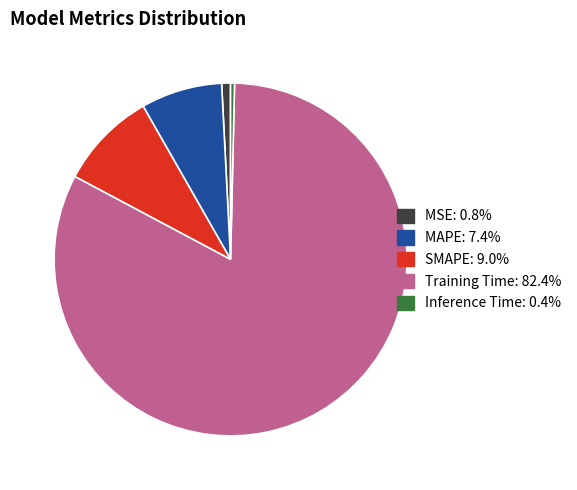

Combined, do MSE and MAPE account for over 50%?

No